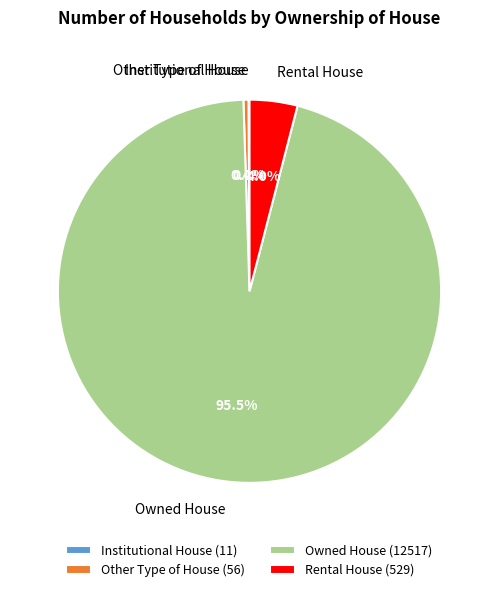

Is there a majority slice in this chart?

Yes